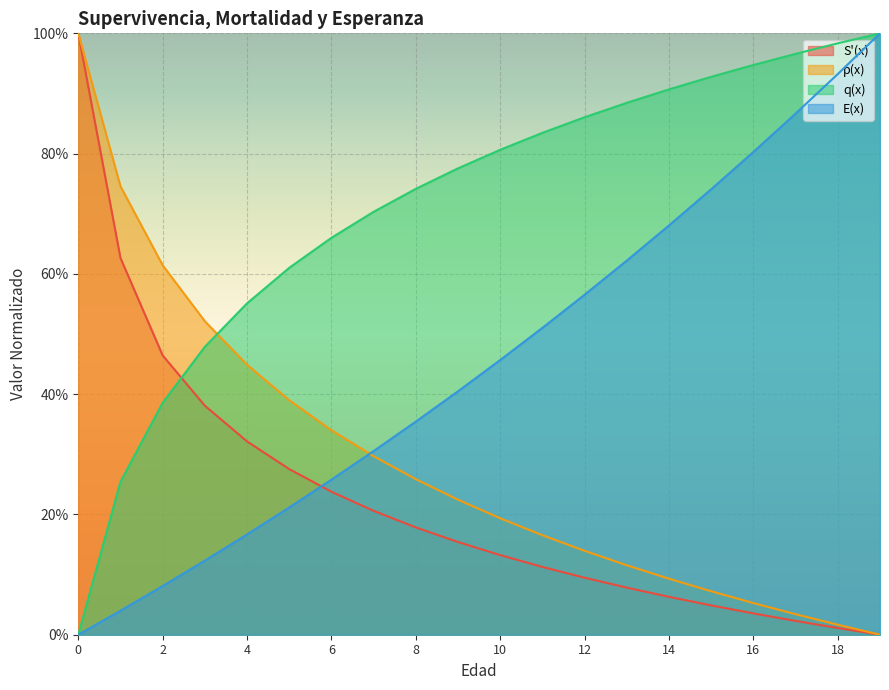

What is the average value of the E(x) series?

0.5